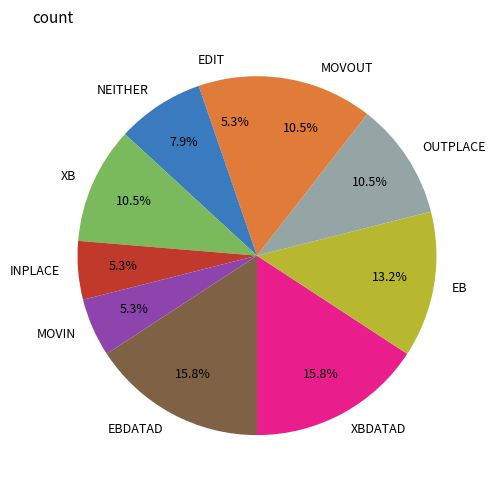

Does any single category account for the majority?

No